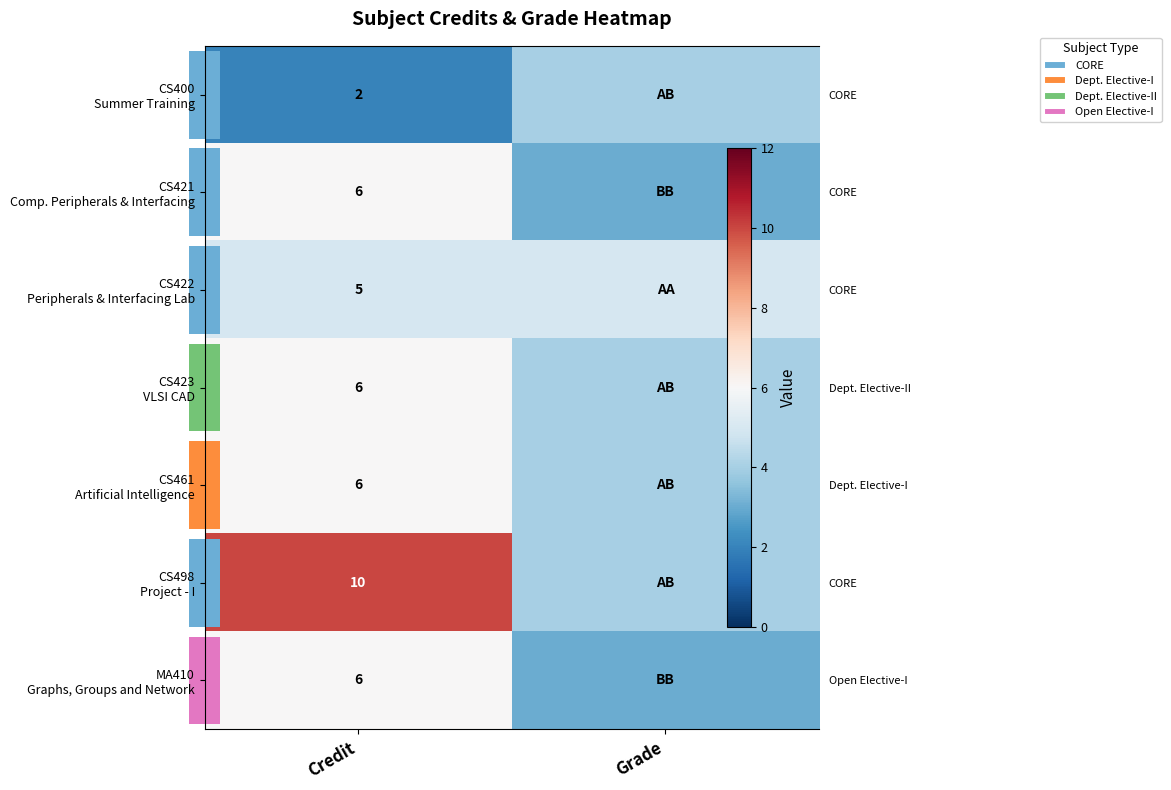

At which label is CS423 VLSI CAD closest to 5?

Credit